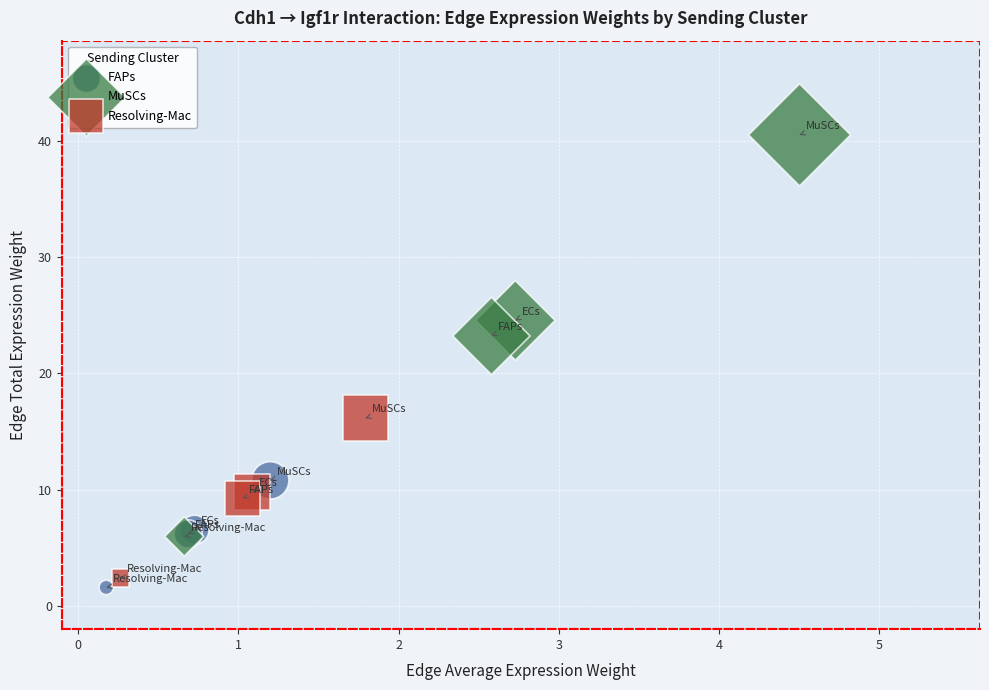

Which series has the largest Y range (max minus min)?

MuSCs